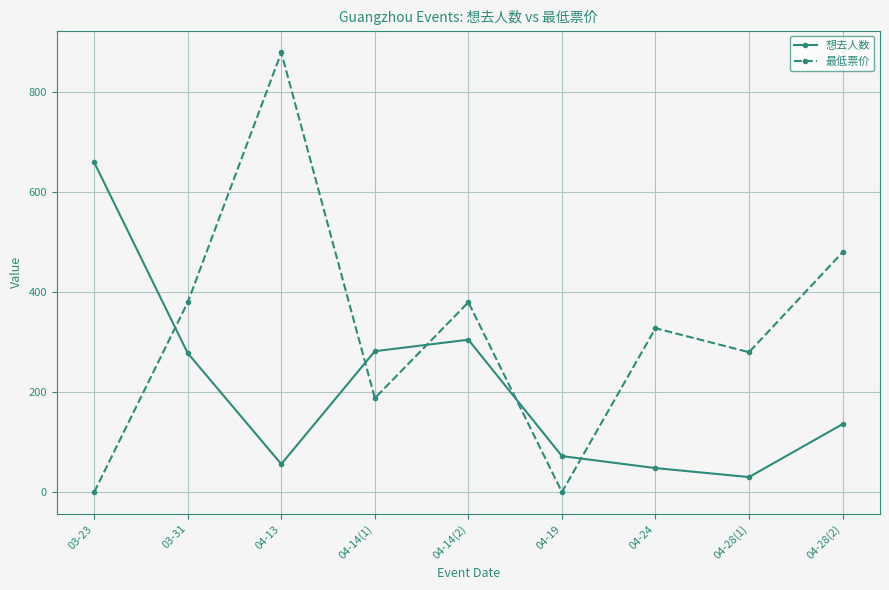

True or false: 最低票价 has more than 0 points higher than both neighbors.

True